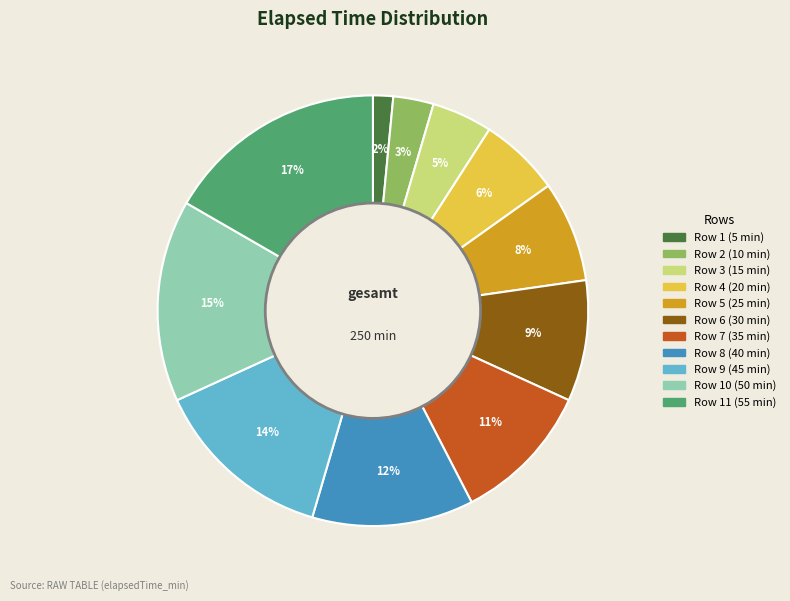

Is there any slice that represents more than half of the pie?

No